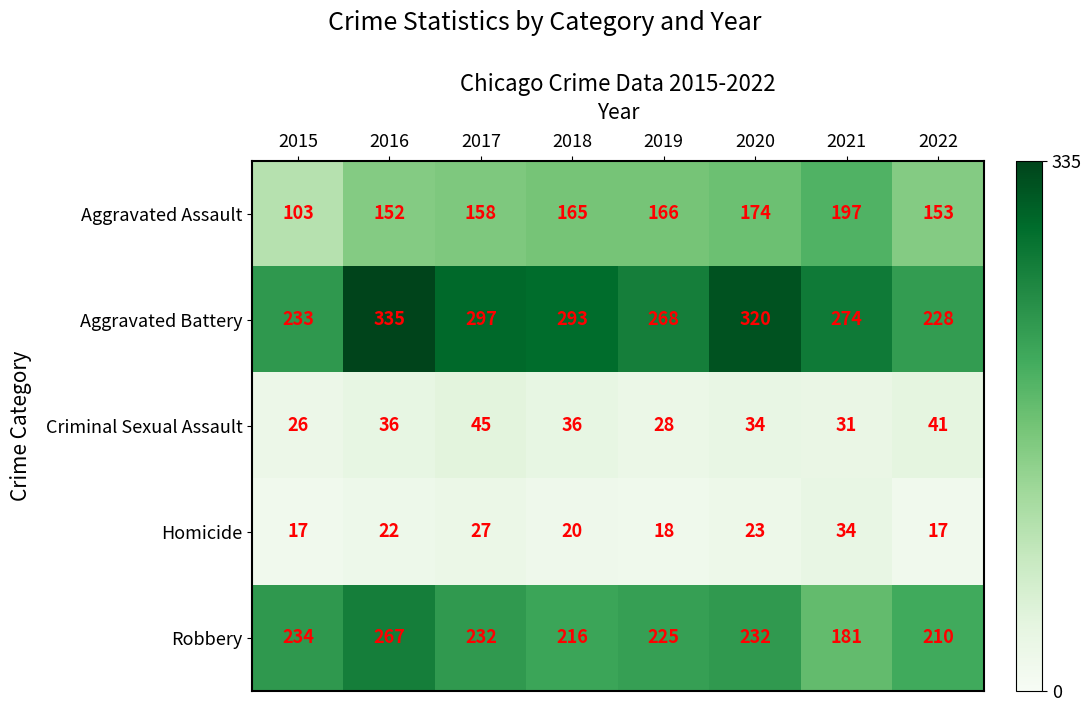

Which series changed the most between 2015 and 2020?

Aggravated Battery